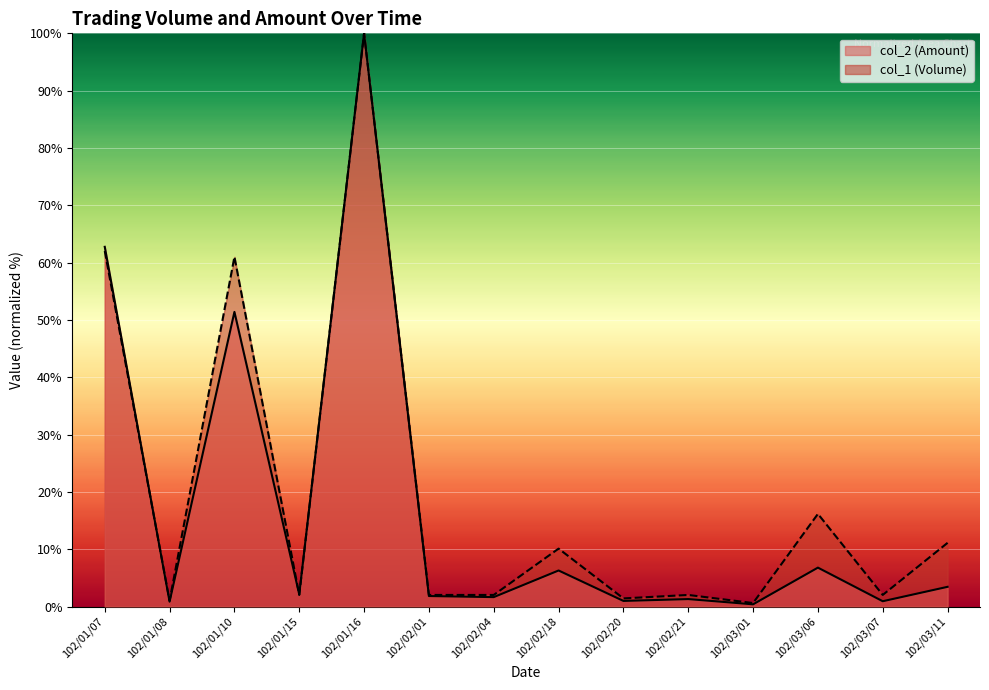

Is the value of col_2 (Amount) at 102/03/06 greater than the value of col_1 (Volume) at 102/02/21?

Yes